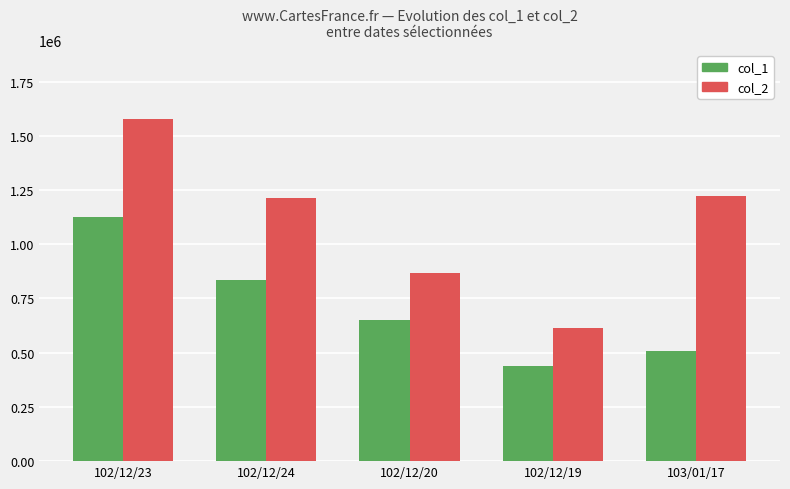

What are all the series names shown in the legend?

col_1, col_2